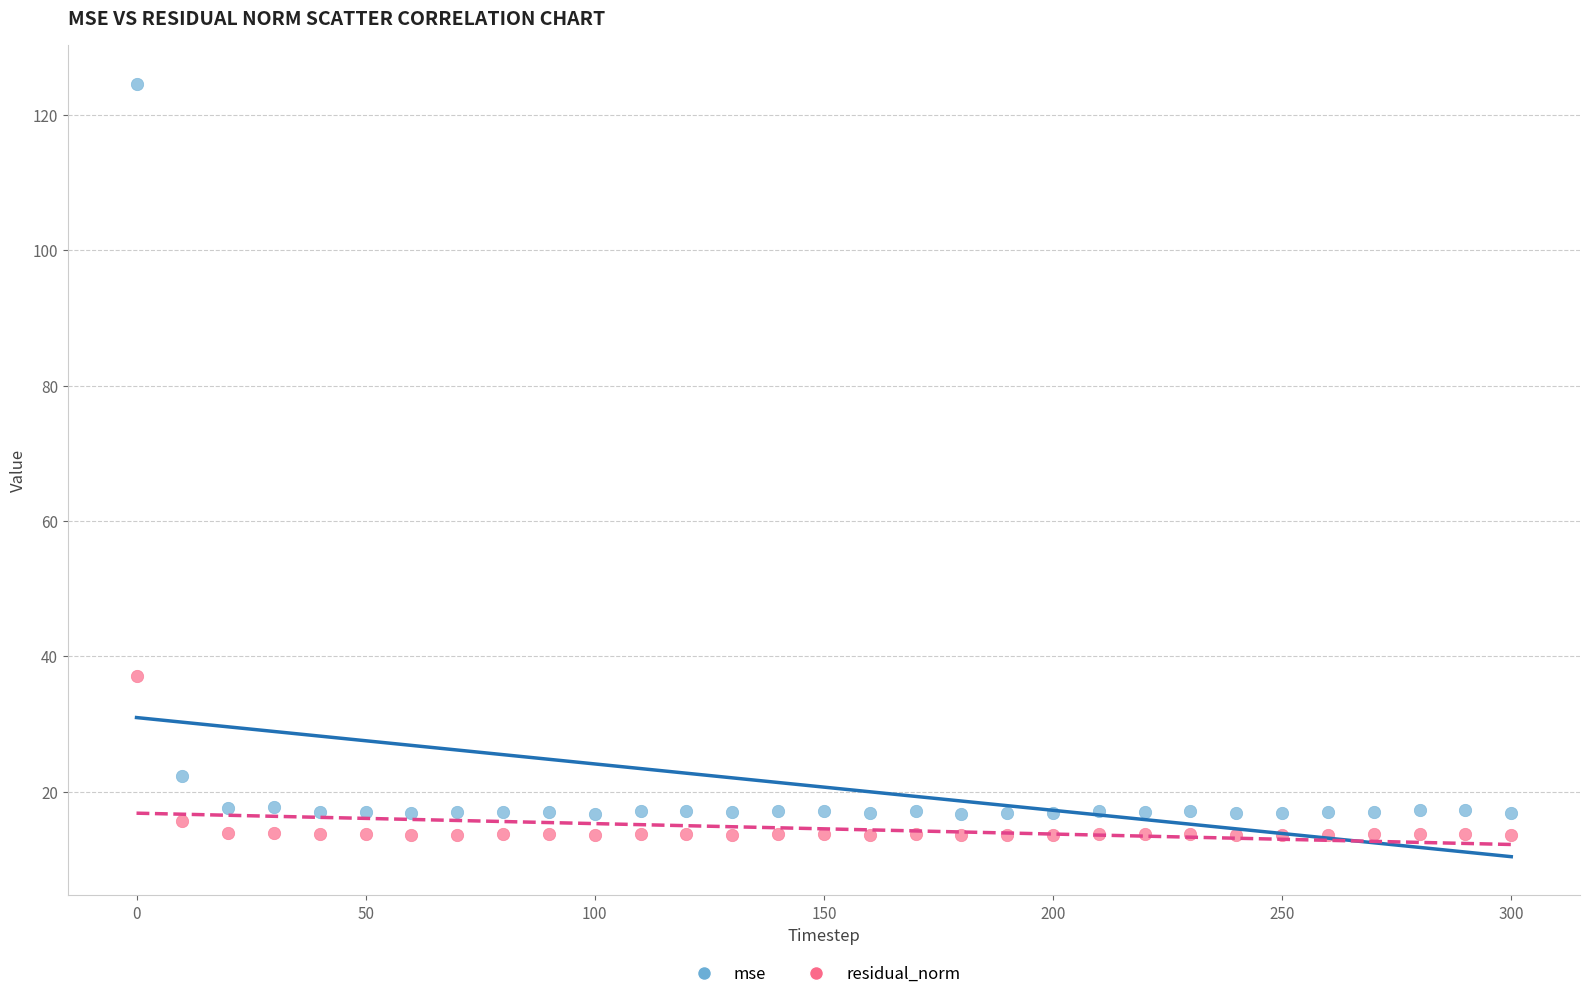

Which series has the widest spread of Y values?

mse